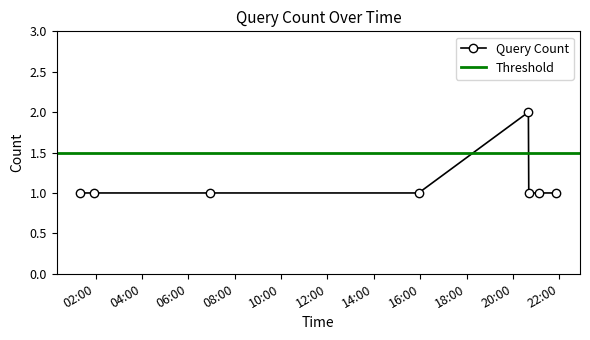

Between 2019-10-26 01:57:00 and 2019-10-26 01:21:00, which is larger?

2019-10-26 01:57:00